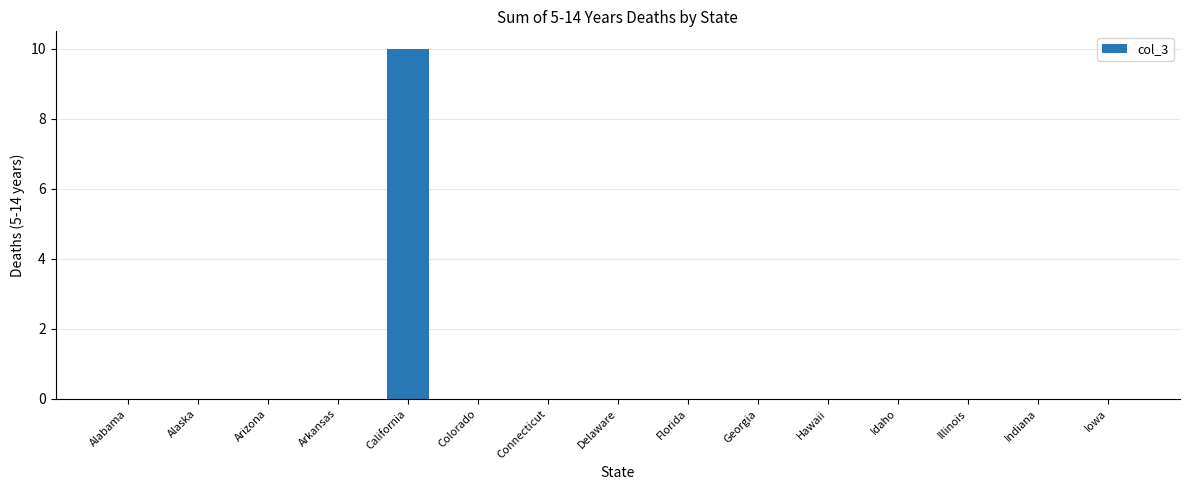

Count the number of categories in the chart.

15